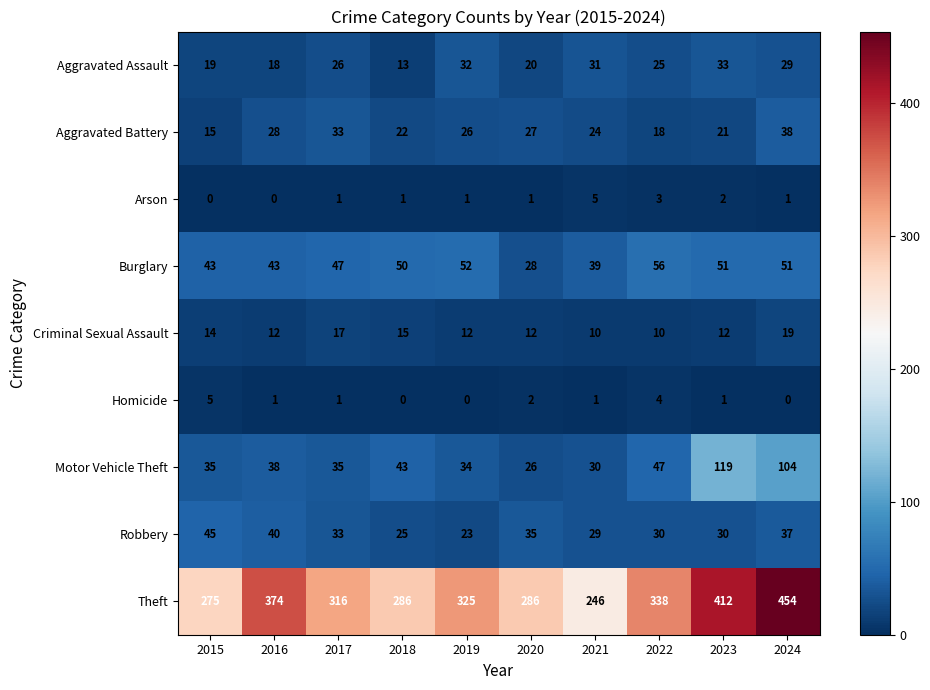

What is the difference between the maximum and minimum values in the Aggravated Assault series?

20